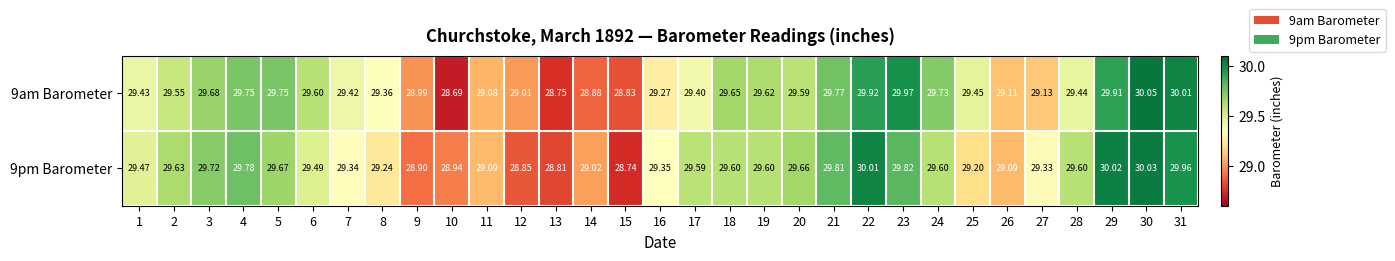

Is the value of 9am Barometer at 12 greater than the value of 9pm Barometer at 9?

Yes